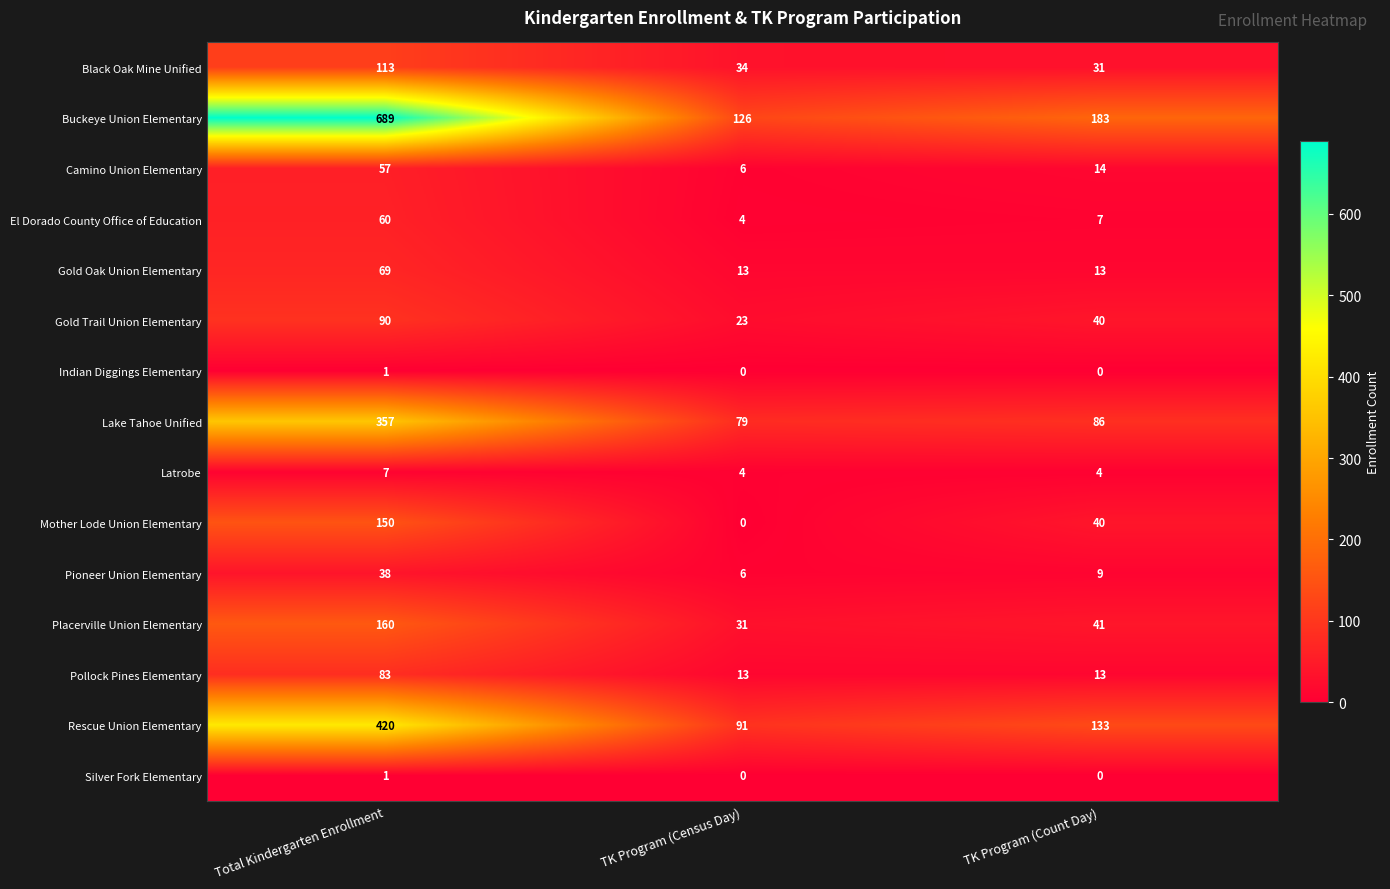

Where is Mother Lode Union Elementary nearest to the value 75?

TK Program (Count Day)